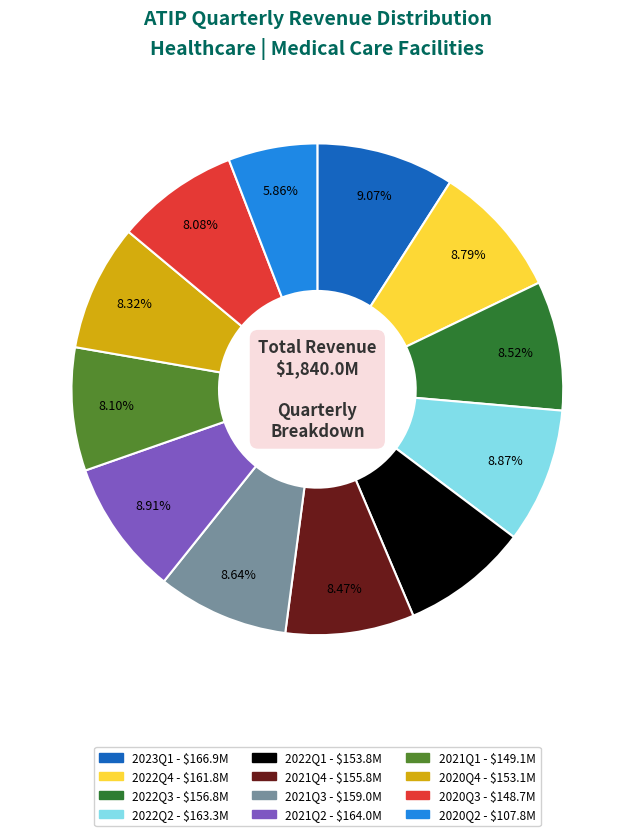

Combined, what portion of the pie is 2021Q3 and 2021Q4?

17.1%